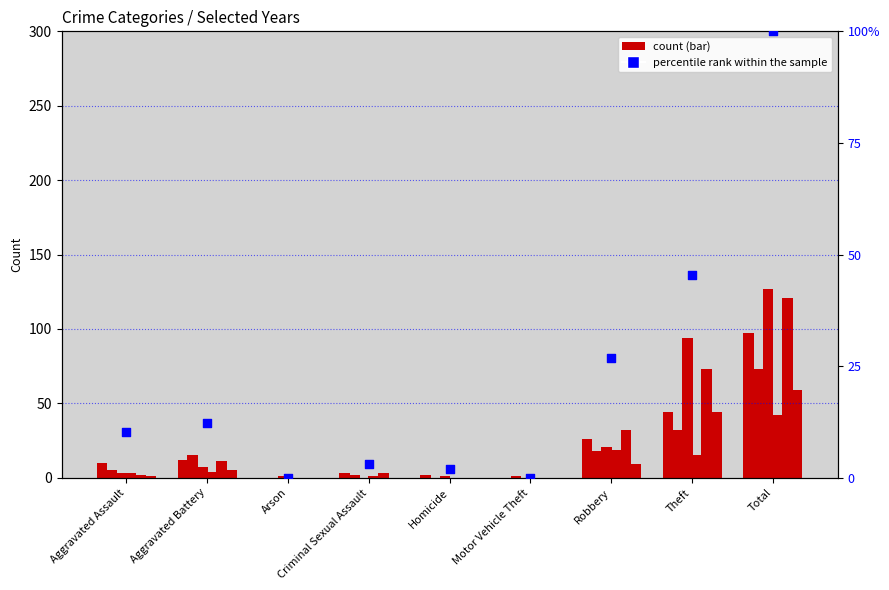

What is the change in value from Criminal Sexual Assault to Robbery?

+23.7